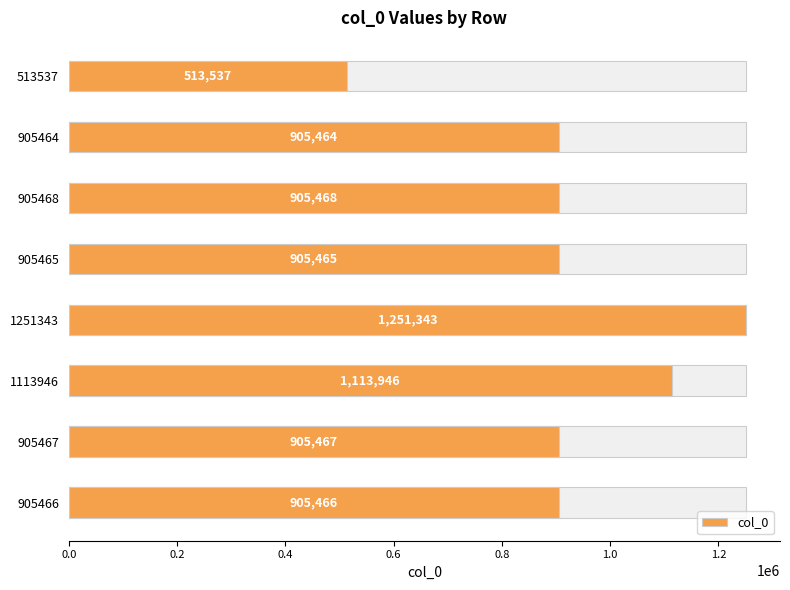

What position from the left is 905468?

6